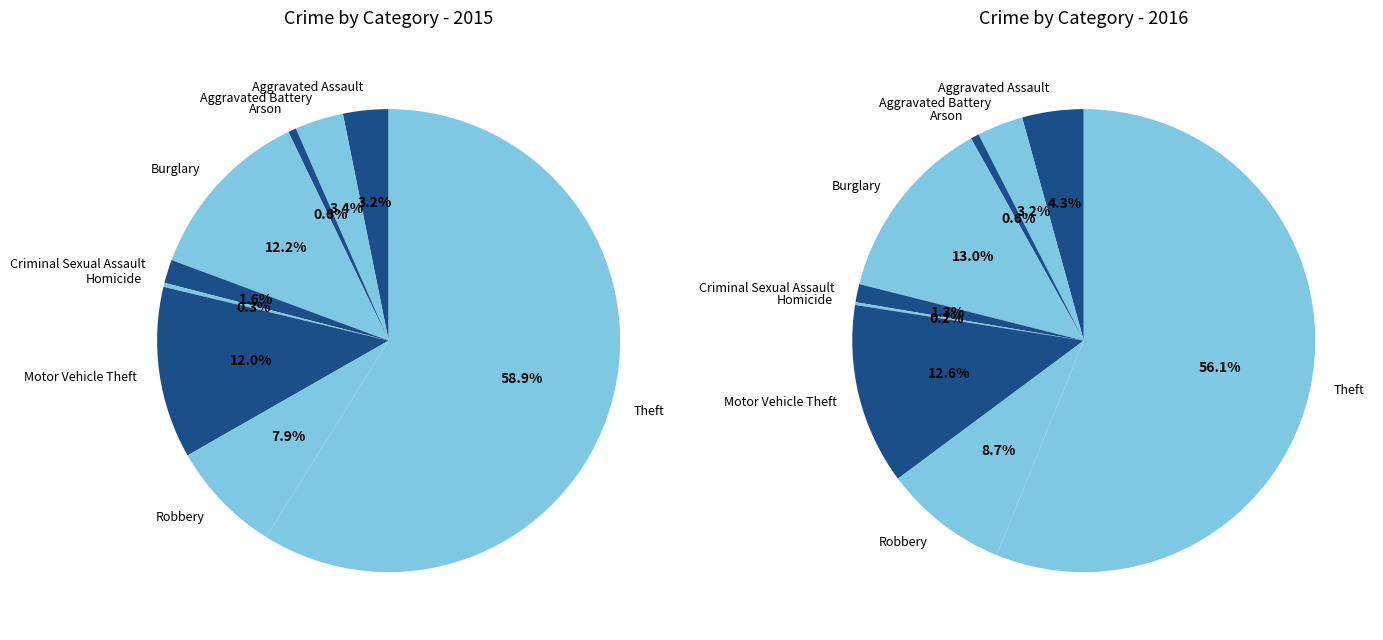

True or false: 5 accounts for 1% of the total.

False